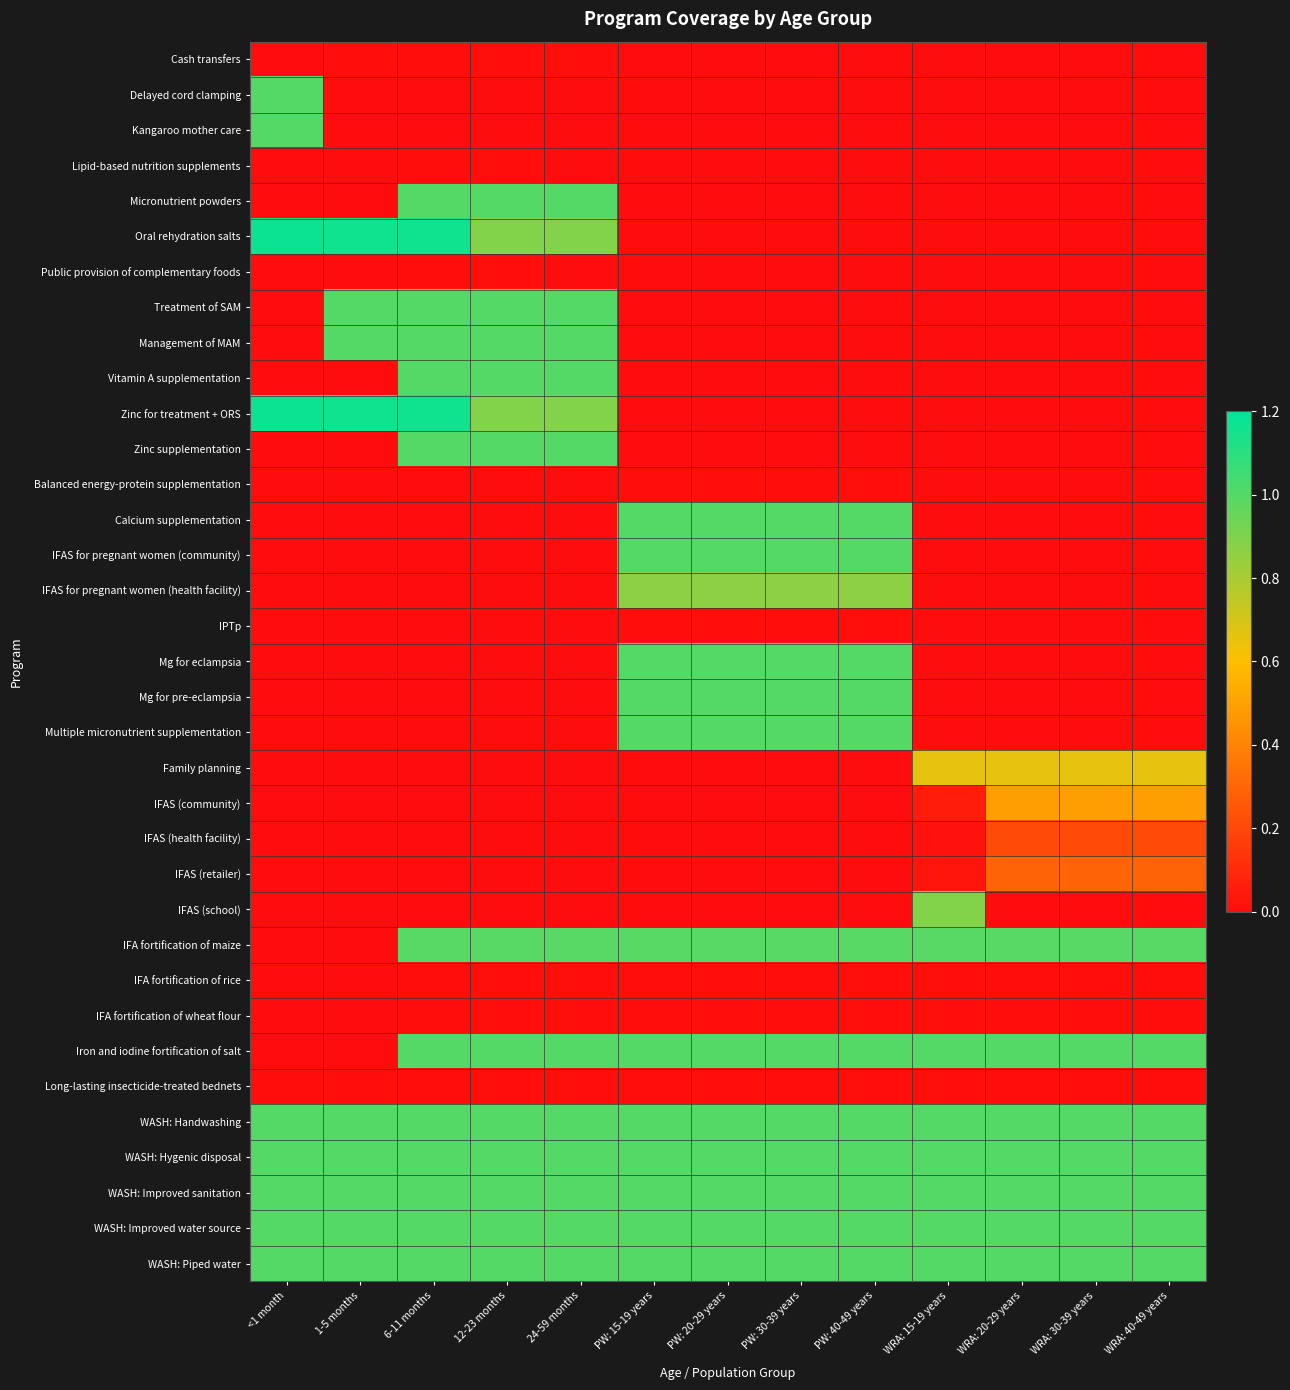

Reading right to left, transcribe all the data shown in this chart.

Cash transfers: WRA: 40-49 years=0.0	WRA: 30-39 years=0.0	WRA: 20-29 years=0.0	WRA: 15-19 years=0.0	PW: 40-49 years=0.0	PW: 30-39 years=0.0	PW: 20-29 years=0.0	PW: 15-19 years=0.0	24-59 months=0.0	12-23 months=0.0	6-11 months=0.0	1-5 months=0.0	<1 month=0.0
Delayed cord clamping: WRA: 40-49 years=0.0	WRA: 30-39 years=0.0	WRA: 20-29 years=0.0	WRA: 15-19 years=0.0	PW: 40-49 years=0.0	PW: 30-39 years=0.0	PW: 20-29 years=0.0	PW: 15-19 years=0.0	24-59 months=0.0	12-23 months=0.0	6-11 months=0.0	1-5 months=0.0	<1 month=1.0
Kangaroo mother care: WRA: 40-49 years=0.0	WRA: 30-39 years=0.0	WRA: 20-29 years=0.0	WRA: 15-19 years=0.0	PW: 40-49 years=0.0	PW: 30-39 years=0.0	PW: 20-29 years=0.0	PW: 15-19 years=0.0	24-59 months=0.0	12-23 months=0.0	6-11 months=0.0	1-5 months=0.0	<1 month=1.0
Lipid-based nutrition supplements: WRA: 40-49 years=0.0	WRA: 30-39 years=0.0	WRA: 20-29 years=0.0	WRA: 15-19 years=0.0	PW: 40-49 years=0.0	PW: 30-39 years=0.0	PW: 20-29 years=0.0	PW: 15-19 years=0.0	24-59 months=0.0	12-23 months=0.0	6-11 months=0.0	1-5 months=0.0	<1 month=0.0
Micronutrient powders: WRA: 40-49 years=0.0	WRA: 30-39 years=0.0	WRA: 20-29 years=0.0	WRA: 15-19 years=0.0	PW: 40-49 years=0.0	PW: 30-39 years=0.0	PW: 20-29 years=0.0	PW: 15-19 years=0.0	24-59 months=1.0	12-23 months=1.0	6-11 months=1.0	1-5 months=0.0	<1 month=0.0
Oral rehydration salts: WRA: 40-49 years=0.0	WRA: 30-39 years=0.0	WRA: 20-29 years=0.0	WRA: 15-19 years=0.0	PW: 40-49 years=0.0	PW: 30-39 years=0.0	PW: 20-29 years=0.0	PW: 15-19 years=0.0	24-59 months=0.9	12-23 months=0.9	6-11 months=1.2	1-5 months=1.2	<1 month=1.2
Public provision of complementary foods: WRA: 40-49 years=0.0	WRA: 30-39 years=0.0	WRA: 20-29 years=0.0	WRA: 15-19 years=0.0	PW: 40-49 years=0.0	PW: 30-39 years=0.0	PW: 20-29 years=0.0	PW: 15-19 years=0.0	24-59 months=0.0	12-23 months=0.0	6-11 months=0.0	1-5 months=0.0	<1 month=0.0
Treatment of SAM: WRA: 40-49 years=0.0	WRA: 30-39 years=0.0	WRA: 20-29 years=0.0	WRA: 15-19 years=0.0	PW: 40-49 years=0.0	PW: 30-39 years=0.0	PW: 20-29 years=0.0	PW: 15-19 years=0.0	24-59 months=1.0	12-23 months=1.0	6-11 months=1.0	1-5 months=1.0	<1 month=0.0
Management of MAM: WRA: 40-49 years=0.0	WRA: 30-39 years=0.0	WRA: 20-29 years=0.0	WRA: 15-19 years=0.0	PW: 40-49 years=0.0	PW: 30-39 years=0.0	PW: 20-29 years=0.0	PW: 15-19 years=0.0	24-59 months=1.0	12-23 months=1.0	6-11 months=1.0	1-5 months=1.0	<1 month=0.0
Vitamin A supplementation: WRA: 40-49 years=0.0	WRA: 30-39 years=0.0	WRA: 20-29 years=0.0	WRA: 15-19 years=0.0	PW: 40-49 years=0.0	PW: 30-39 years=0.0	PW: 20-29 years=0.0	PW: 15-19 years=0.0	24-59 months=1.0	12-23 months=1.0	6-11 months=1.0	1-5 months=0.0	<1 month=0.0
Zinc for treatment + ORS: WRA: 40-49 years=0.0	WRA: 30-39 years=0.0	WRA: 20-29 years=0.0	WRA: 15-19 years=0.0	PW: 40-49 years=0.0	PW: 30-39 years=0.0	PW: 20-29 years=0.0	PW: 15-19 years=0.0	24-59 months=0.9	12-23 months=0.9	6-11 months=1.2	1-5 months=1.2	<1 month=1.2
Zinc supplementation: WRA: 40-49 years=0.0	WRA: 30-39 years=0.0	WRA: 20-29 years=0.0	WRA: 15-19 years=0.0	PW: 40-49 years=0.0	PW: 30-39 years=0.0	PW: 20-29 years=0.0	PW: 15-19 years=0.0	24-59 months=1.0	12-23 months=1.0	6-11 months=1.0	1-5 months=0.0	<1 month=0.0
Balanced energy-protein supplementation: WRA: 40-49 years=0.0	WRA: 30-39 years=0.0	WRA: 20-29 years=0.0	WRA: 15-19 years=0.0	PW: 40-49 years=0.0	PW: 30-39 years=0.0	PW: 20-29 years=0.0	PW: 15-19 years=0.0	24-59 months=0.0	12-23 months=0.0	6-11 months=0.0	1-5 months=0.0	<1 month=0.0
Calcium supplementation: WRA: 40-49 years=0.0	WRA: 30-39 years=0.0	WRA: 20-29 years=0.0	WRA: 15-19 years=0.0	PW: 40-49 years=1.0	PW: 30-39 years=1.0	PW: 20-29 years=1.0	PW: 15-19 years=1.0	24-59 months=0.0	12-23 months=0.0	6-11 months=0.0	1-5 months=0.0	<1 month=0.0
IFAS for pregnant women (community): WRA: 40-49 years=0.0	WRA: 30-39 years=0.0	WRA: 20-29 years=0.0	WRA: 15-19 years=0.0	PW: 40-49 years=1.0	PW: 30-39 years=1.0	PW: 20-29 years=1.0	PW: 15-19 years=1.0	24-59 months=0.0	12-23 months=0.0	6-11 months=0.0	1-5 months=0.0	<1 month=0.0
IFAS for pregnant women (health facility): WRA: 40-49 years=0.0	WRA: 30-39 years=0.0	WRA: 20-29 years=0.0	WRA: 15-19 years=0.0	PW: 40-49 years=0.9	PW: 30-39 years=0.9	PW: 20-29 years=0.9	PW: 15-19 years=0.9	24-59 months=0.0	12-23 months=0.0	6-11 months=0.0	1-5 months=0.0	<1 month=0.0
IPTp: WRA: 40-49 years=0.0	WRA: 30-39 years=0.0	WRA: 20-29 years=0.0	WRA: 15-19 years=0.0	PW: 40-49 years=0.0	PW: 30-39 years=0.0	PW: 20-29 years=0.0	PW: 15-19 years=0.0	24-59 months=0.0	12-23 months=0.0	6-11 months=0.0	1-5 months=0.0	<1 month=0.0
Mg for eclampsia: WRA: 40-49 years=0.0	WRA: 30-39 years=0.0	WRA: 20-29 years=0.0	WRA: 15-19 years=0.0	PW: 40-49 years=1.0	PW: 30-39 years=1.0	PW: 20-29 years=1.0	PW: 15-19 years=1.0	24-59 months=0.0	12-23 months=0.0	6-11 months=0.0	1-5 months=0.0	<1 month=0.0
Mg for pre-eclampsia: WRA: 40-49 years=0.0	WRA: 30-39 years=0.0	WRA: 20-29 years=0.0	WRA: 15-19 years=0.0	PW: 40-49 years=1.0	PW: 30-39 years=1.0	PW: 20-29 years=1.0	PW: 15-19 years=1.0	24-59 months=0.0	12-23 months=0.0	6-11 months=0.0	1-5 months=0.0	<1 month=0.0
Multiple micronutrient supplementation: WRA: 40-49 years=0.0	WRA: 30-39 years=0.0	WRA: 20-29 years=0.0	WRA: 15-19 years=0.0	PW: 40-49 years=1.0	PW: 30-39 years=1.0	PW: 20-29 years=1.0	PW: 15-19 years=1.0	24-59 months=0.0	12-23 months=0.0	6-11 months=0.0	1-5 months=0.0	<1 month=0.0
Family planning: WRA: 40-49 years=0.7	WRA: 30-39 years=0.7	WRA: 20-29 years=0.7	WRA: 15-19 years=0.7	PW: 40-49 years=0.0	PW: 30-39 years=0.0	PW: 20-29 years=0.0	PW: 15-19 years=0.0	24-59 months=0.0	12-23 months=0.0	6-11 months=0.0	1-5 months=0.0	<1 month=0.0
IFAS (community): WRA: 40-49 years=0.5	WRA: 30-39 years=0.5	WRA: 20-29 years=0.5	WRA: 15-19 years=0.1	PW: 40-49 years=0.0	PW: 30-39 years=0.0	PW: 20-29 years=0.0	PW: 15-19 years=0.0	24-59 months=0.0	12-23 months=0.0	6-11 months=0.0	1-5 months=0.0	<1 month=0.0
IFAS (health facility): WRA: 40-49 years=0.2	WRA: 30-39 years=0.2	WRA: 20-29 years=0.2	WRA: 15-19 years=0.0	PW: 40-49 years=0.0	PW: 30-39 years=0.0	PW: 20-29 years=0.0	PW: 15-19 years=0.0	24-59 months=0.0	12-23 months=0.0	6-11 months=0.0	1-5 months=0.0	<1 month=0.0
IFAS (retailer): WRA: 40-49 years=0.3	WRA: 30-39 years=0.3	WRA: 20-29 years=0.3	WRA: 15-19 years=0.0	PW: 40-49 years=0.0	PW: 30-39 years=0.0	PW: 20-29 years=0.0	PW: 15-19 years=0.0	24-59 months=0.0	12-23 months=0.0	6-11 months=0.0	1-5 months=0.0	<1 month=0.0
IFAS (school): WRA: 40-49 years=0.0	WRA: 30-39 years=0.0	WRA: 20-29 years=0.0	WRA: 15-19 years=0.9	PW: 40-49 years=0.0	PW: 30-39 years=0.0	PW: 20-29 years=0.0	PW: 15-19 years=0.0	24-59 months=0.0	12-23 months=0.0	6-11 months=0.0	1-5 months=0.0	<1 month=0.0
IFA fortification of maize: WRA: 40-49 years=1.0	WRA: 30-39 years=1.0	WRA: 20-29 years=1.0	WRA: 15-19 years=1.0	PW: 40-49 years=1.0	PW: 30-39 years=1.0	PW: 20-29 years=1.0	PW: 15-19 years=1.0	24-59 months=1.0	12-23 months=1.0	6-11 months=1.0	1-5 months=0.0	<1 month=0.0
IFA fortification of rice: WRA: 40-49 years=0.0	WRA: 30-39 years=0.0	WRA: 20-29 years=0.0	WRA: 15-19 years=0.0	PW: 40-49 years=0.0	PW: 30-39 years=0.0	PW: 20-29 years=0.0	PW: 15-19 years=0.0	24-59 months=0.0	12-23 months=0.0	6-11 months=0.0	1-5 months=0.0	<1 month=0.0
IFA fortification of wheat flour: WRA: 40-49 years=0.0	WRA: 30-39 years=0.0	WRA: 20-29 years=0.0	WRA: 15-19 years=0.0	PW: 40-49 years=0.0	PW: 30-39 years=0.0	PW: 20-29 years=0.0	PW: 15-19 years=0.0	24-59 months=0.0	12-23 months=0.0	6-11 months=0.0	1-5 months=0.0	<1 month=0.0
Iron and iodine fortification of salt: WRA: 40-49 years=1.0	WRA: 30-39 years=1.0	WRA: 20-29 years=1.0	WRA: 15-19 years=1.0	PW: 40-49 years=1.0	PW: 30-39 years=1.0	PW: 20-29 years=1.0	PW: 15-19 years=1.0	24-59 months=1.0	12-23 months=1.0	6-11 months=1.0	1-5 months=0.0	<1 month=0.0
Long-lasting insecticide-treated bednets: WRA: 40-49 years=0.0	WRA: 30-39 years=0.0	WRA: 20-29 years=0.0	WRA: 15-19 years=0.0	PW: 40-49 years=0.0	PW: 30-39 years=0.0	PW: 20-29 years=0.0	PW: 15-19 years=0.0	24-59 months=0.0	12-23 months=0.0	6-11 months=0.0	1-5 months=0.0	<1 month=0.0
WASH: Handwashing: WRA: 40-49 years=1.0	WRA: 30-39 years=1.0	WRA: 20-29 years=1.0	WRA: 15-19 years=1.0	PW: 40-49 years=1.0	PW: 30-39 years=1.0	PW: 20-29 years=1.0	PW: 15-19 years=1.0	24-59 months=1.0	12-23 months=1.0	6-11 months=1.0	1-5 months=1.0	<1 month=1.0
WASH: Hygenic disposal: WRA: 40-49 years=1.0	WRA: 30-39 years=1.0	WRA: 20-29 years=1.0	WRA: 15-19 years=1.0	PW: 40-49 years=1.0	PW: 30-39 years=1.0	PW: 20-29 years=1.0	PW: 15-19 years=1.0	24-59 months=1.0	12-23 months=1.0	6-11 months=1.0	1-5 months=1.0	<1 month=1.0
WASH: Improved sanitation: WRA: 40-49 years=1.0	WRA: 30-39 years=1.0	WRA: 20-29 years=1.0	WRA: 15-19 years=1.0	PW: 40-49 years=1.0	PW: 30-39 years=1.0	PW: 20-29 years=1.0	PW: 15-19 years=1.0	24-59 months=1.0	12-23 months=1.0	6-11 months=1.0	1-5 months=1.0	<1 month=1.0
WASH: Improved water source: WRA: 40-49 years=1.0	WRA: 30-39 years=1.0	WRA: 20-29 years=1.0	WRA: 15-19 years=1.0	PW: 40-49 years=1.0	PW: 30-39 years=1.0	PW: 20-29 years=1.0	PW: 15-19 years=1.0	24-59 months=1.0	12-23 months=1.0	6-11 months=1.0	1-5 months=1.0	<1 month=1.0
WASH: Piped water: WRA: 40-49 years=1.0	WRA: 30-39 years=1.0	WRA: 20-29 years=1.0	WRA: 15-19 years=1.0	PW: 40-49 years=1.0	PW: 30-39 years=1.0	PW: 20-29 years=1.0	PW: 15-19 years=1.0	24-59 months=1.0	12-23 months=1.0	6-11 months=1.0	1-5 months=1.0	<1 month=1.0